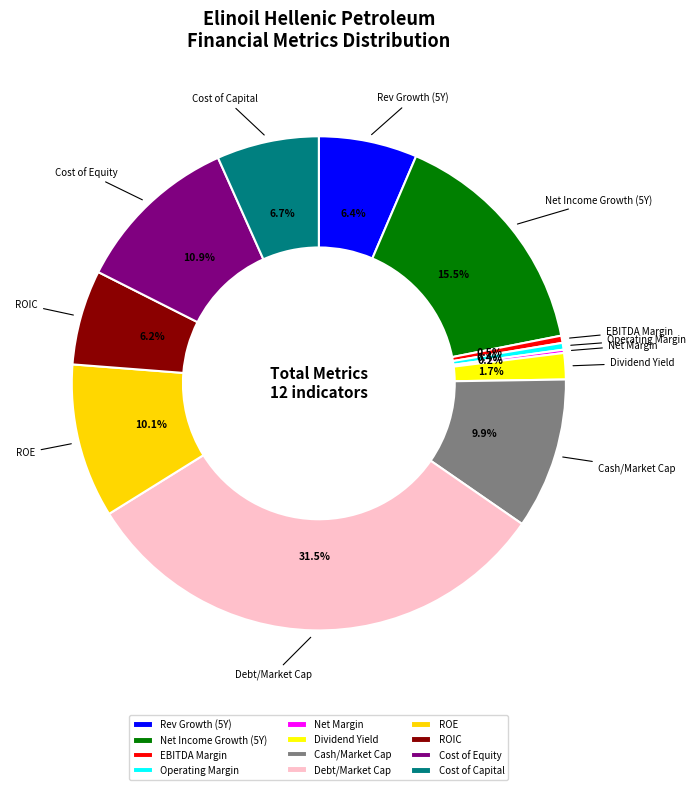

What is the ratio of the value at Cost of Capital to the value at Dividend Yield?

3.9